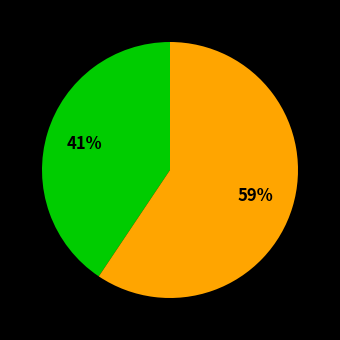

To the nearest percent, what is the average slice percentage?

50%